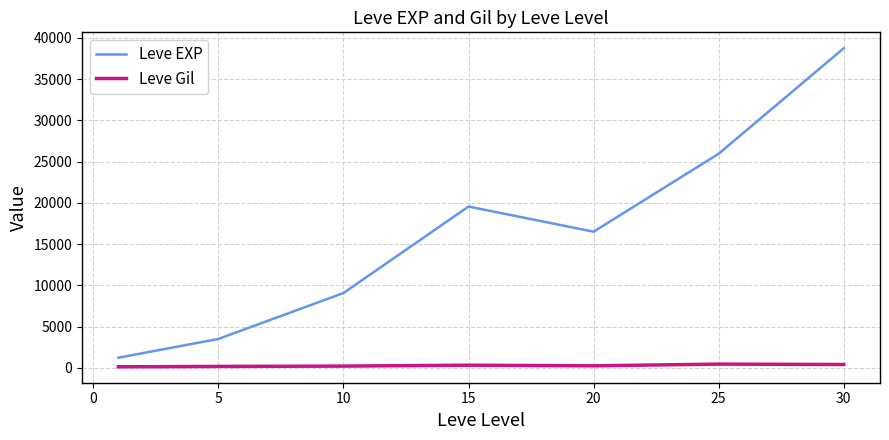

What is the difference between the maximum and second lowest values in the Leve EXP series?

35252